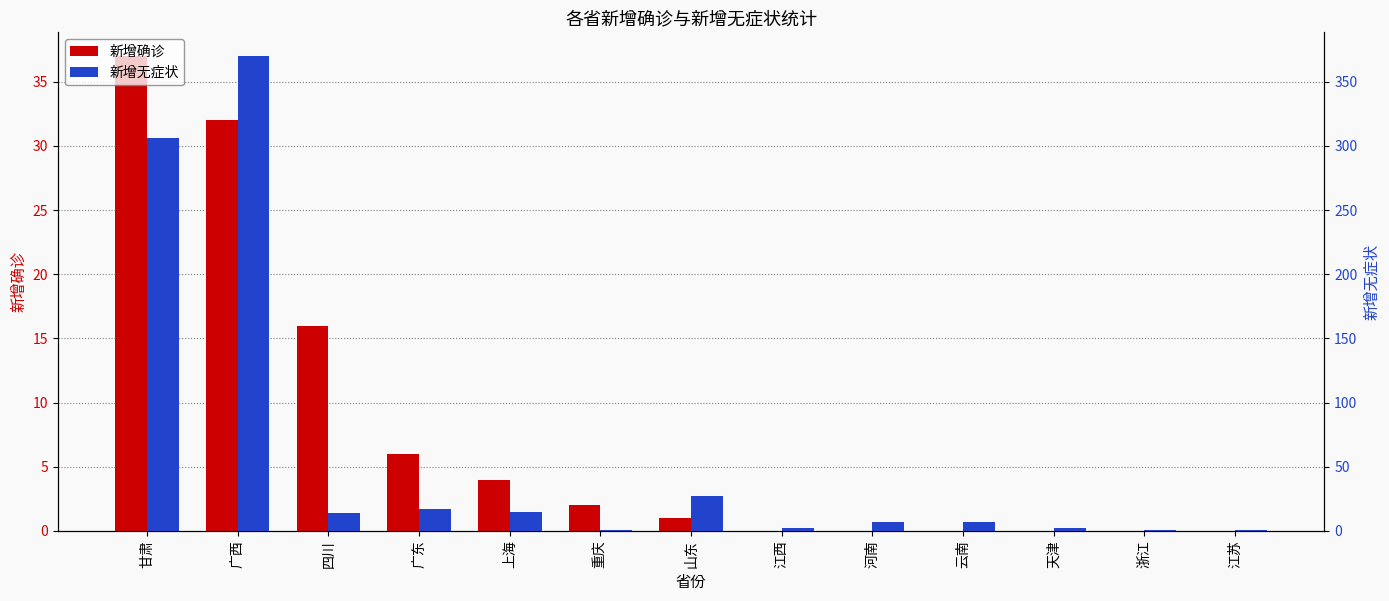

List the labels in order of 新增无症状 value, largest first.

广西, 甘肃, 山东, 广东, 上海, 四川, 河南, 云南, 江西, 天津, 重庆, 浙江, 江苏